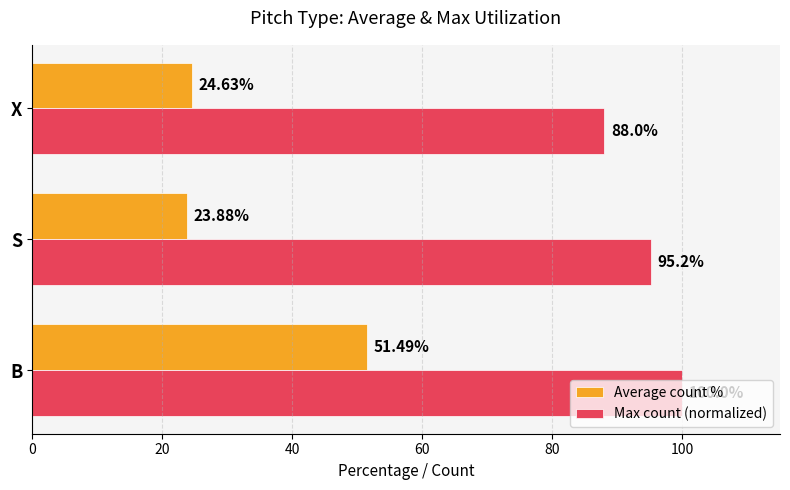

What is the sum of all Max count (normalized) values?

283.2